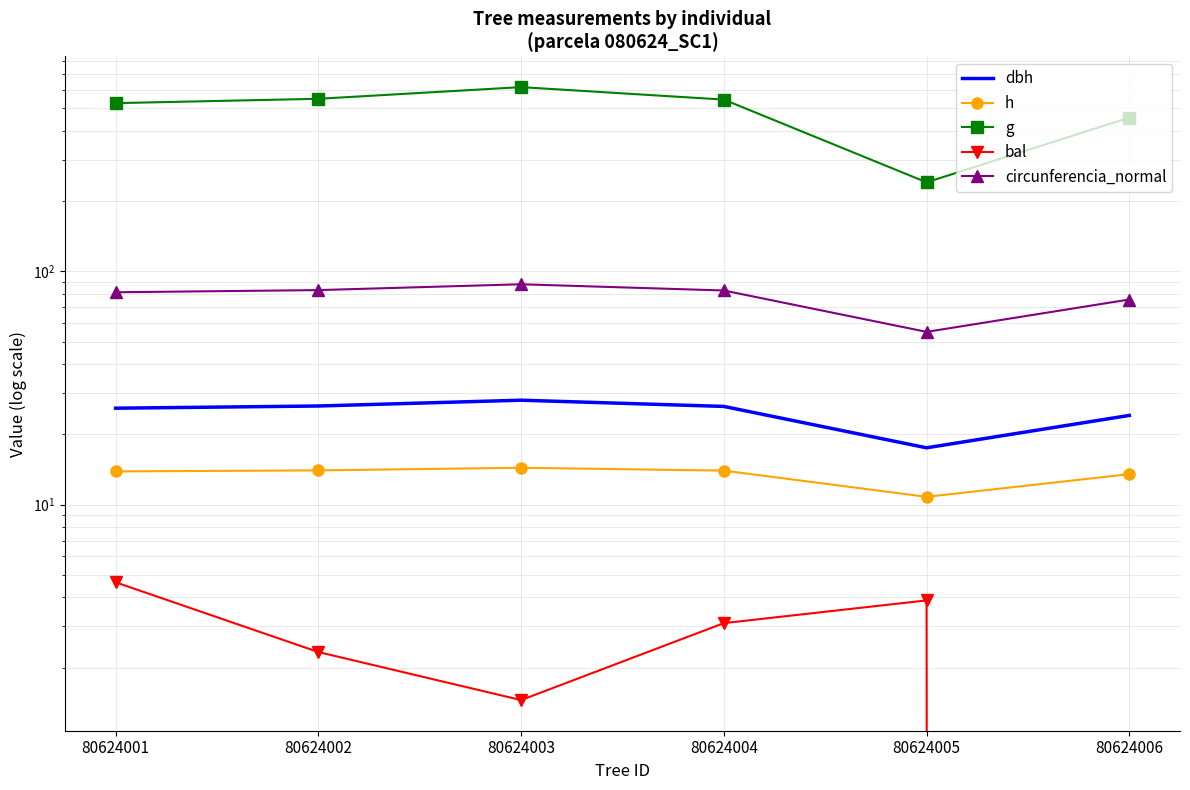

Which category has the lowest value in the g series?

80624005